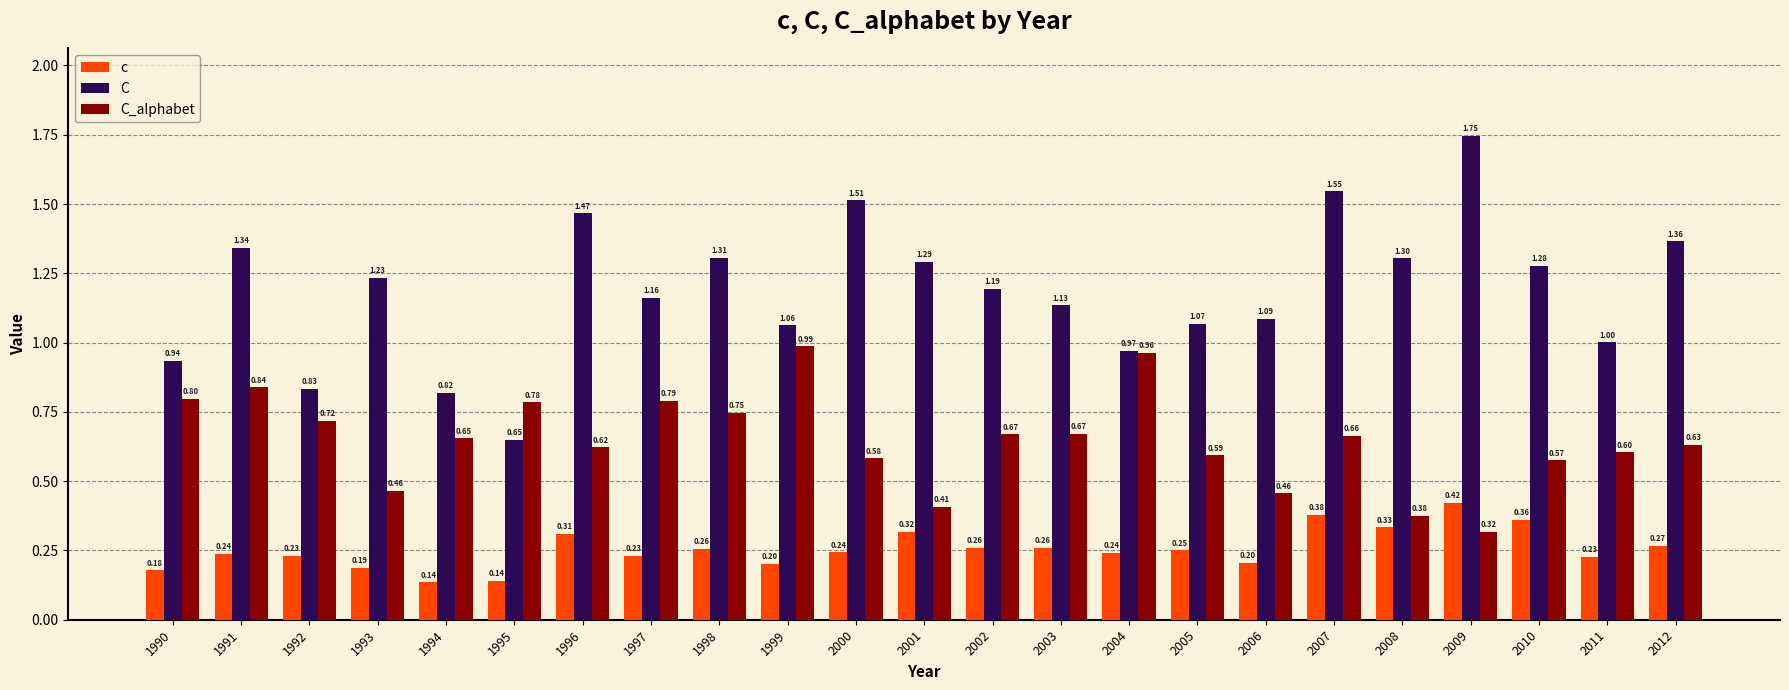

Is the value of C at 2012 greater than the value of C_alphabet at 2001?

Yes